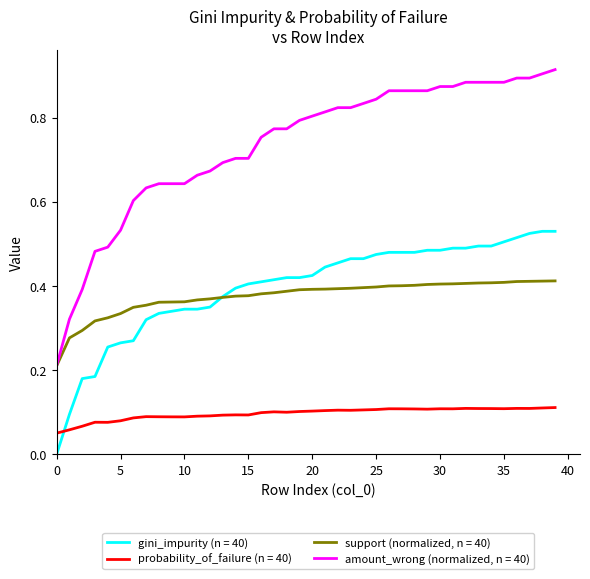

Which series has the largest range (max minus min)?

amount_wrong (normalized, n = 40)